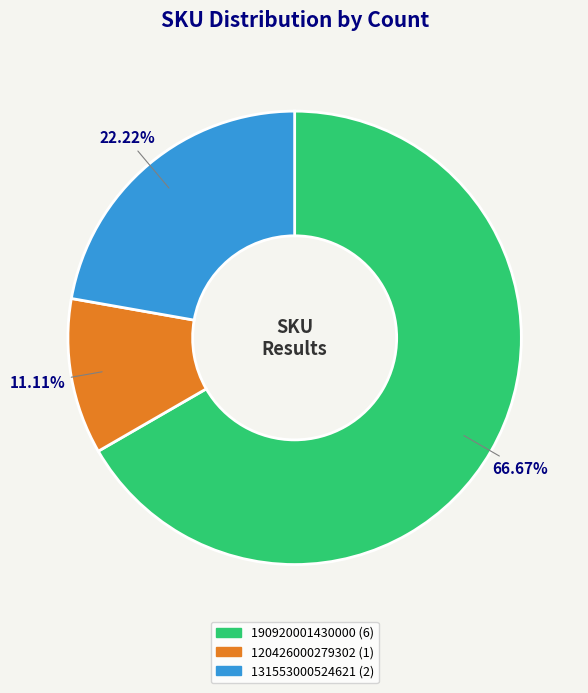

To the nearest percent, what portion does 131553000524621 represent?

22%